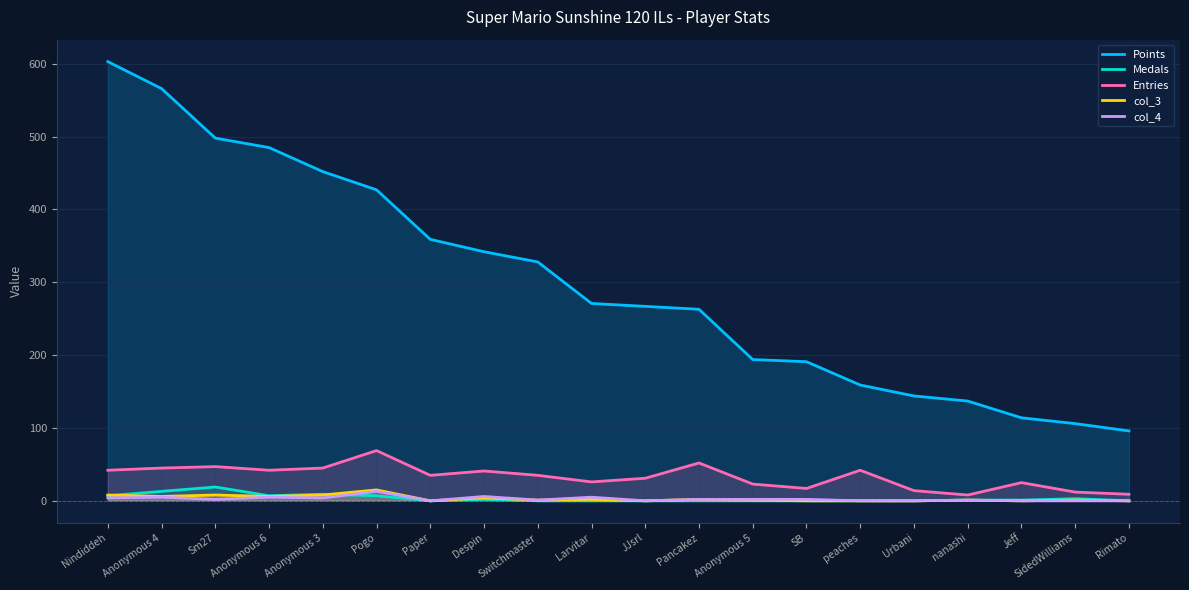

What position from the right is Switchmaster?

12